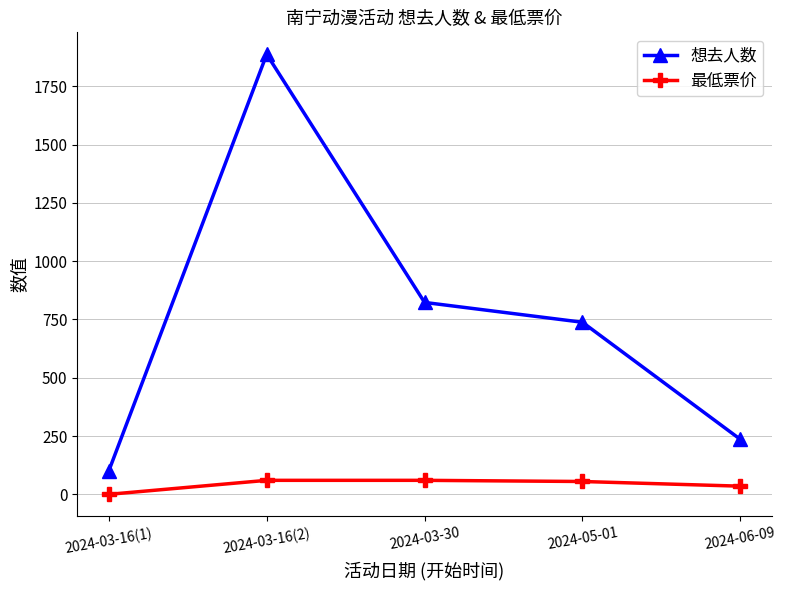

Which series has the largest total across all categories?

想去人数